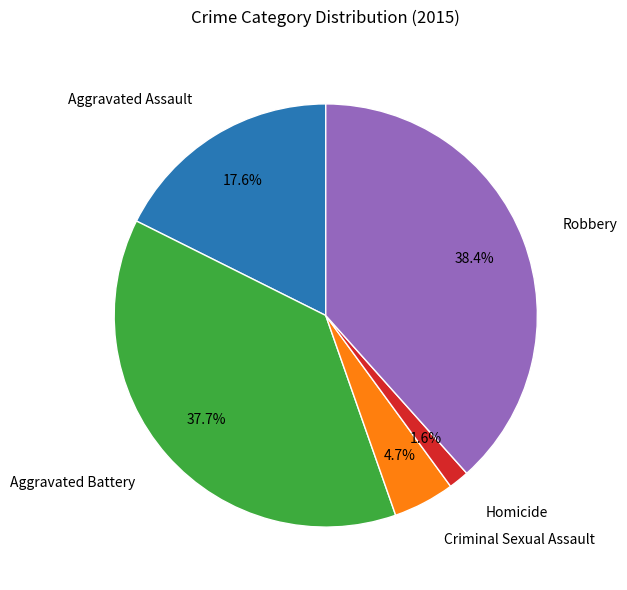

Is there a majority slice in this chart?

No